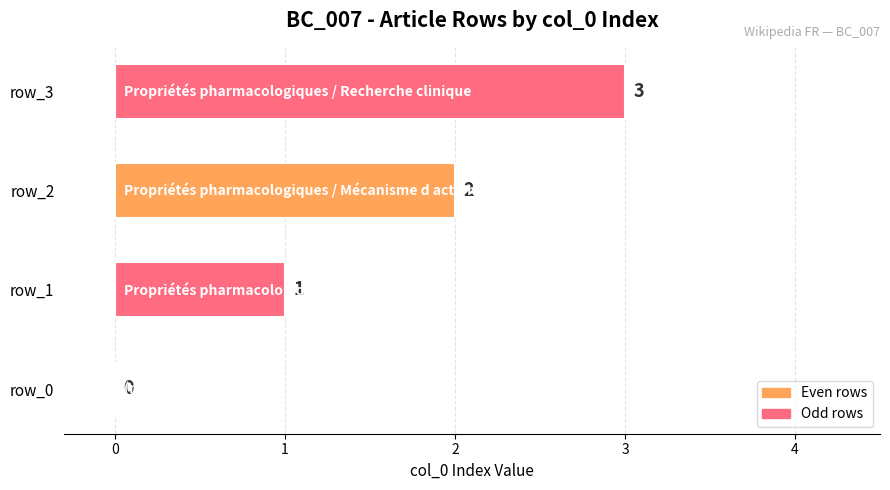

Which has a higher value, row_0 or row_2?

row_2